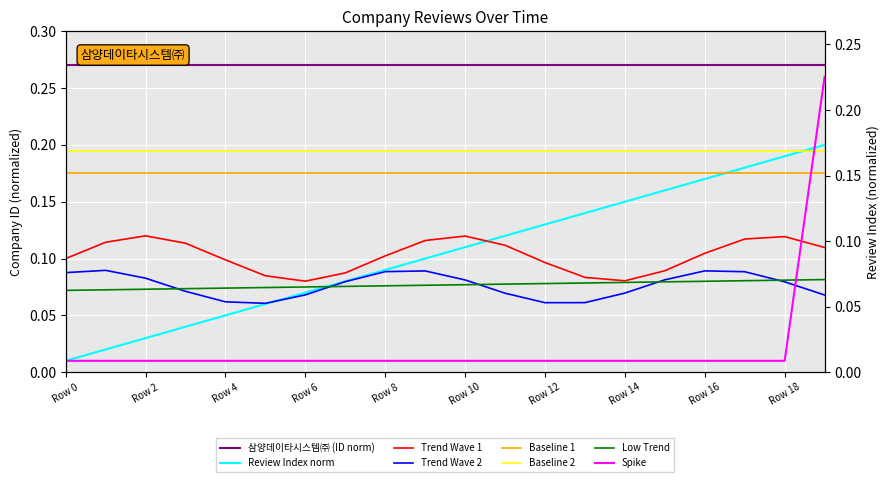

Does the chart display data point markers on the line(s)?

No